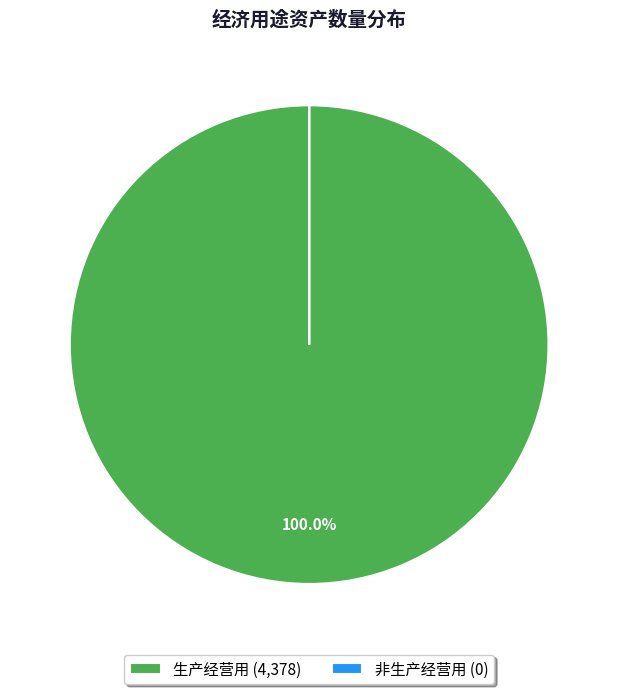

To the nearest percent, what is the difference between the largest and smallest slice percentages?

100%